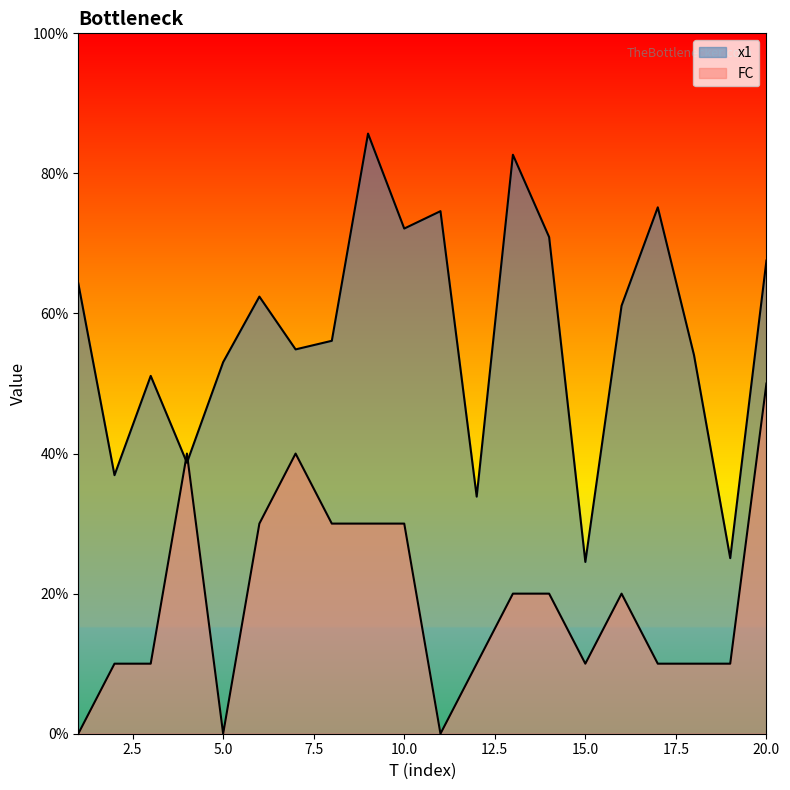

What is the sum of the FC values at 7 and 16?

6.0